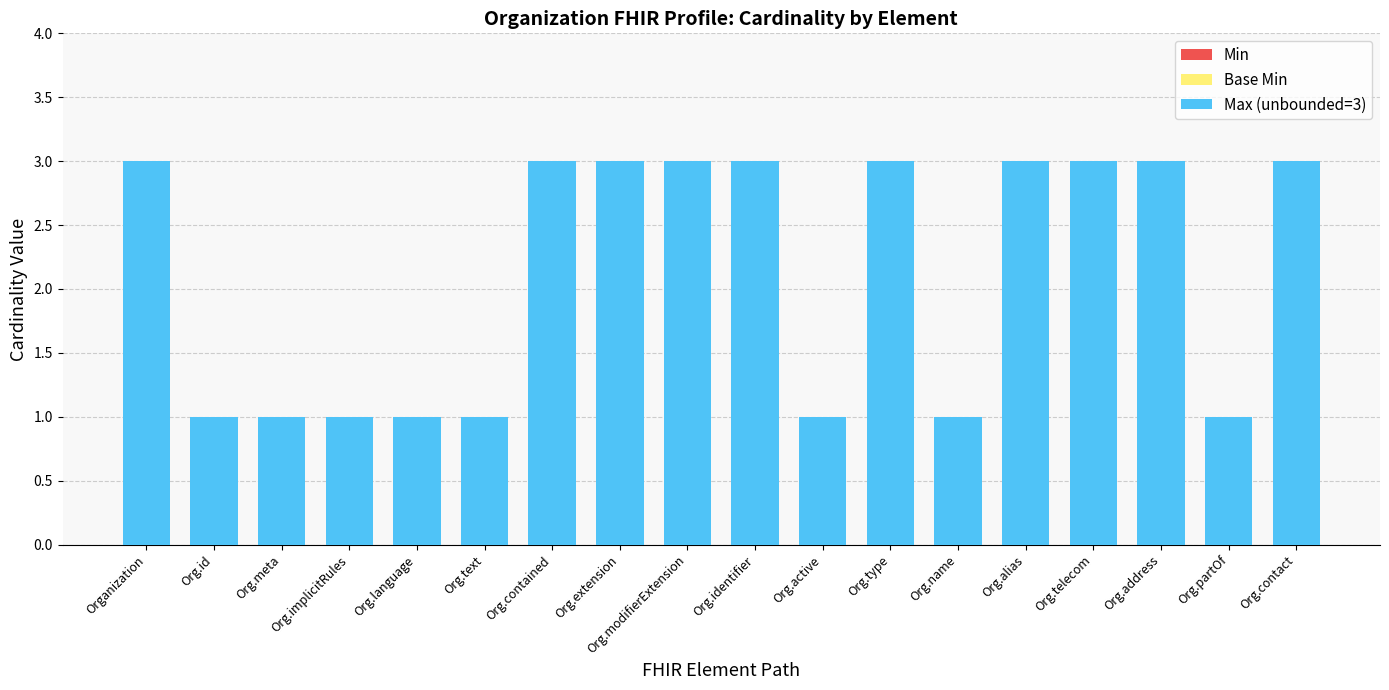

The chart shows a value of 0 at Org.partOf. True or false?

False